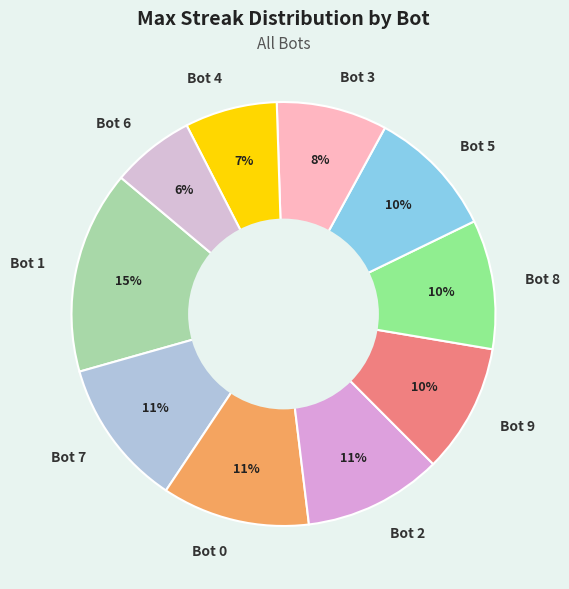

Is there a majority slice in this chart?

No